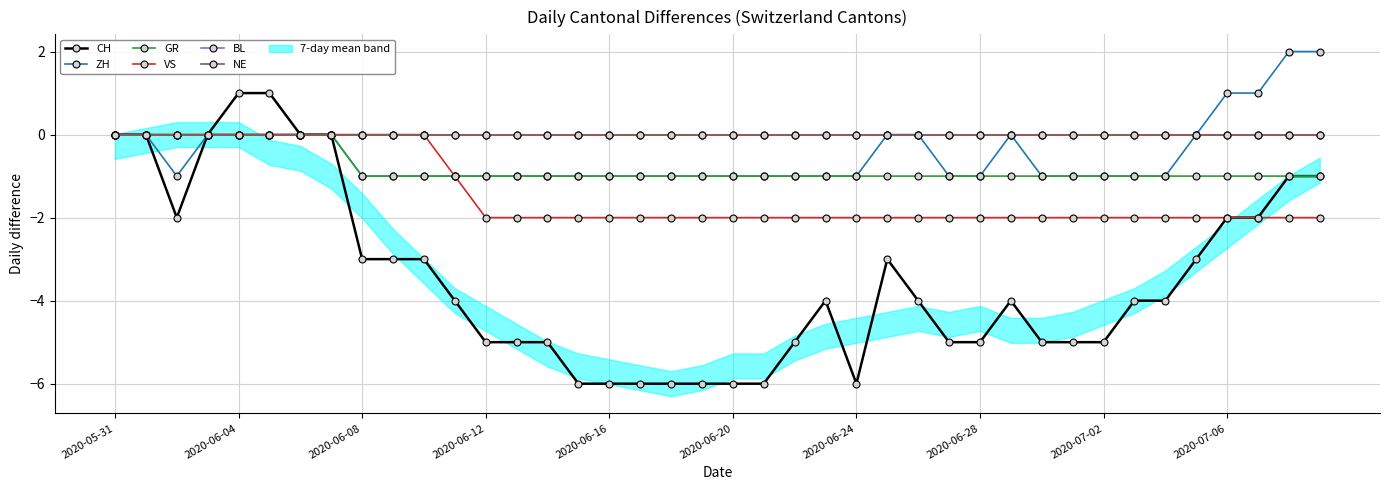

Is the value of NE at 33 greater than the value of BL at 36?

No